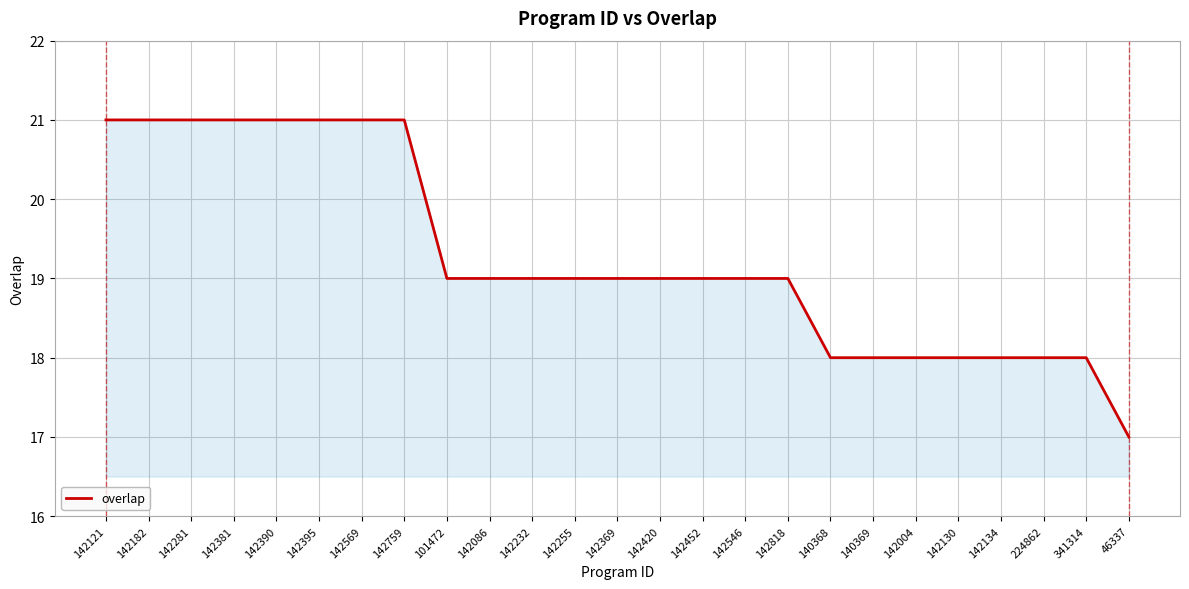

True or false: the data shows 10 at 46337.

False